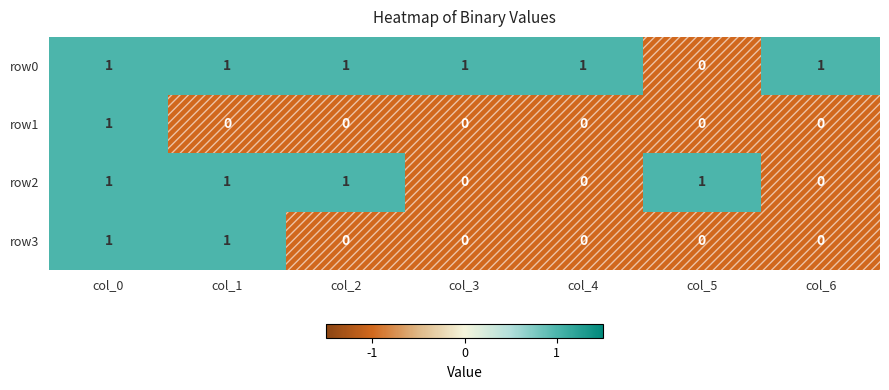

Rank the series by their average value, from lowest to highest.

row1, row3, row2, row0